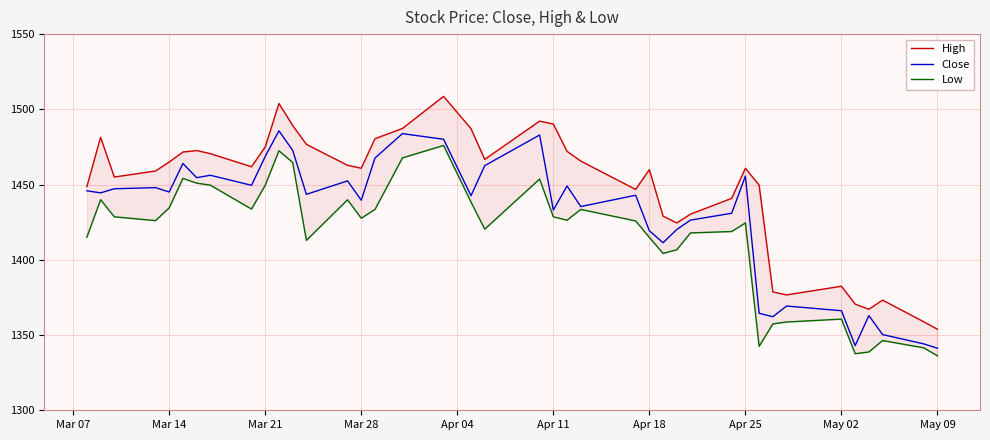

Is it true that Close equals 2339.6 at Mar 28?

False